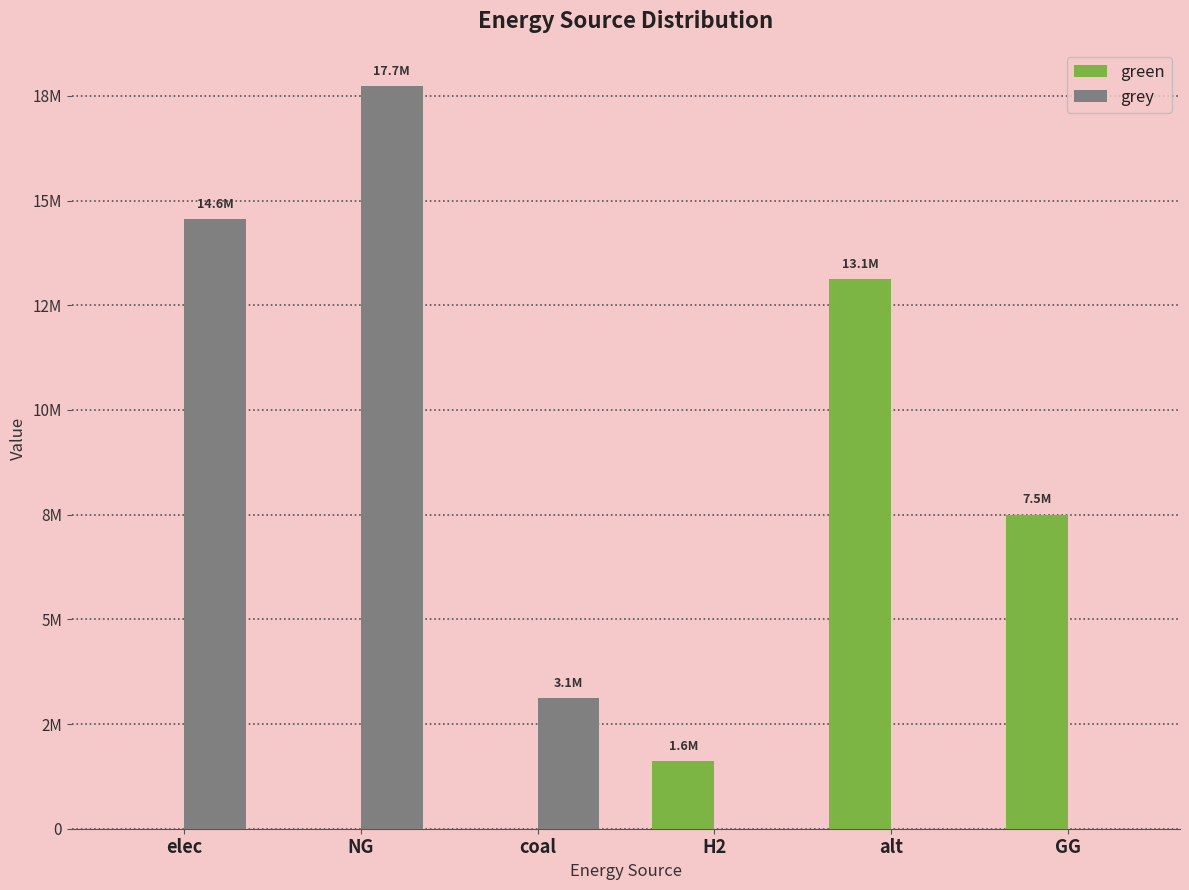

Which series changed the most between elec and coal?

grey